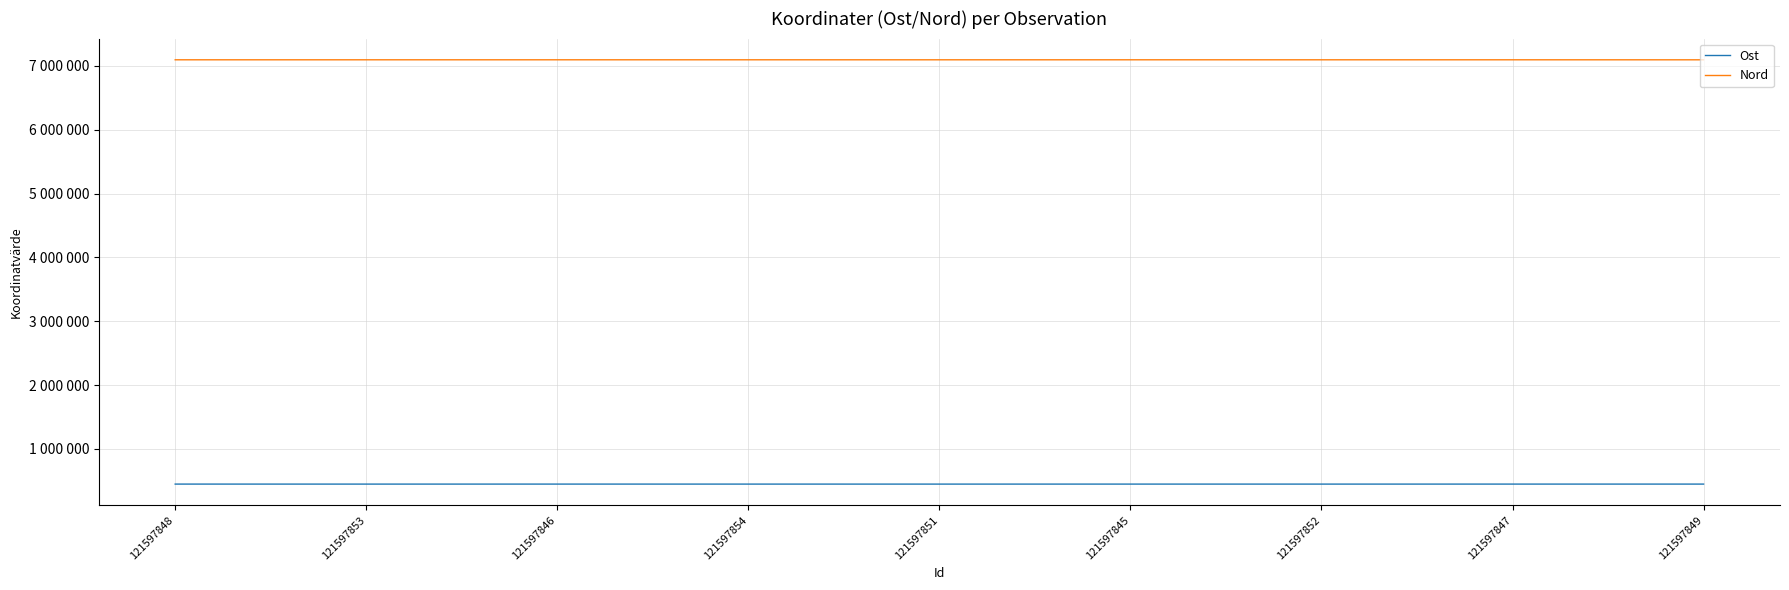

In Ost, how many points are lower than both neighbors (excluding endpoints)?

3